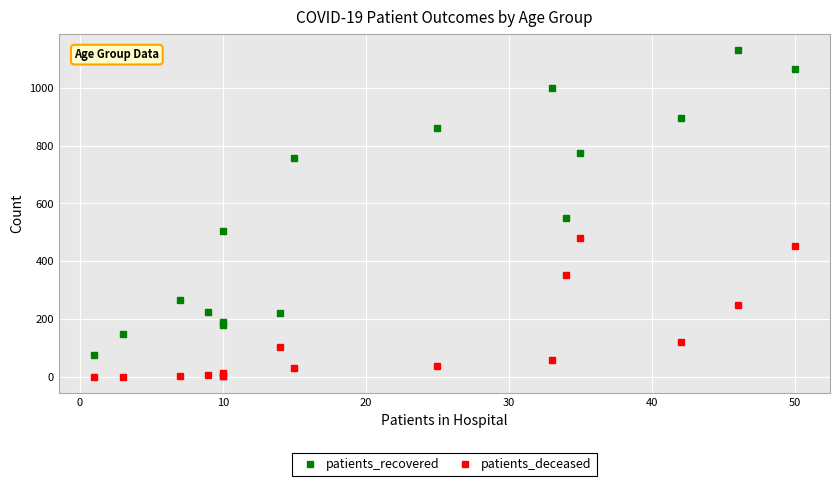

Between 50 and 60, which series saw the biggest shift?

patients_recovered